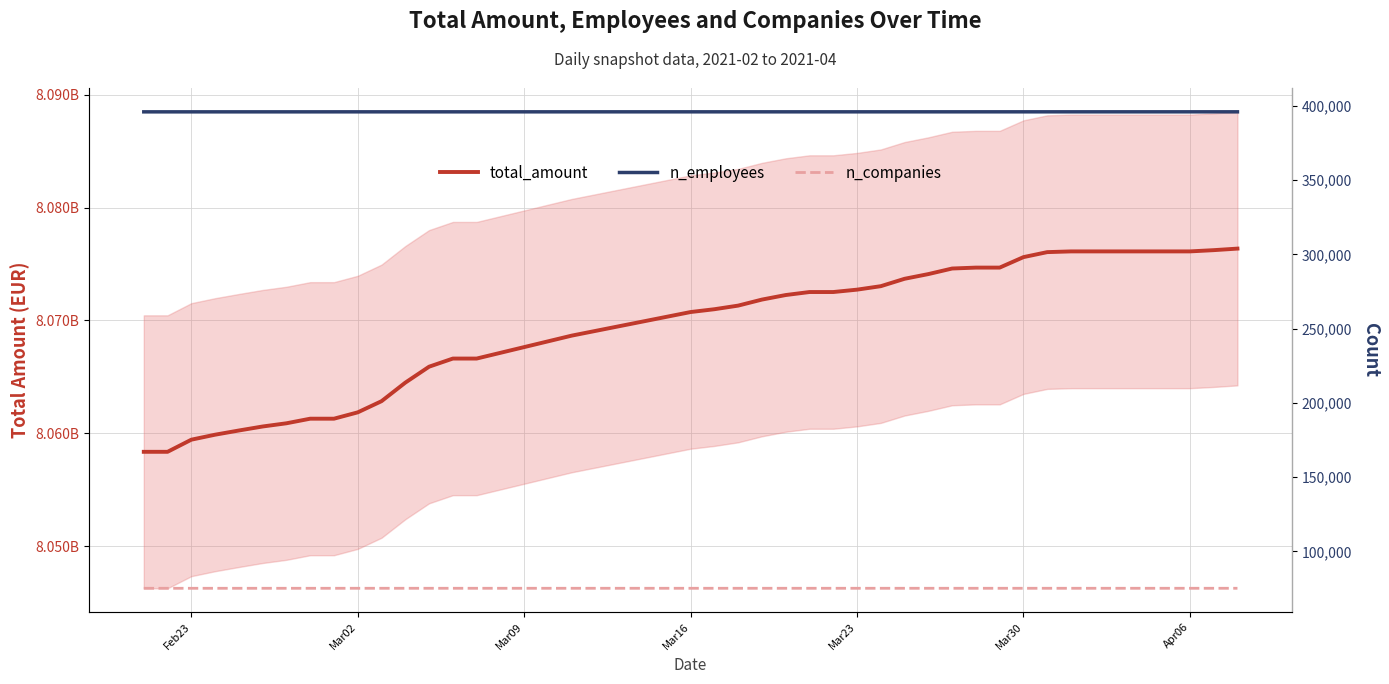

Is the value of n_companies at 13 greater than the value of total_amount at 27?

No